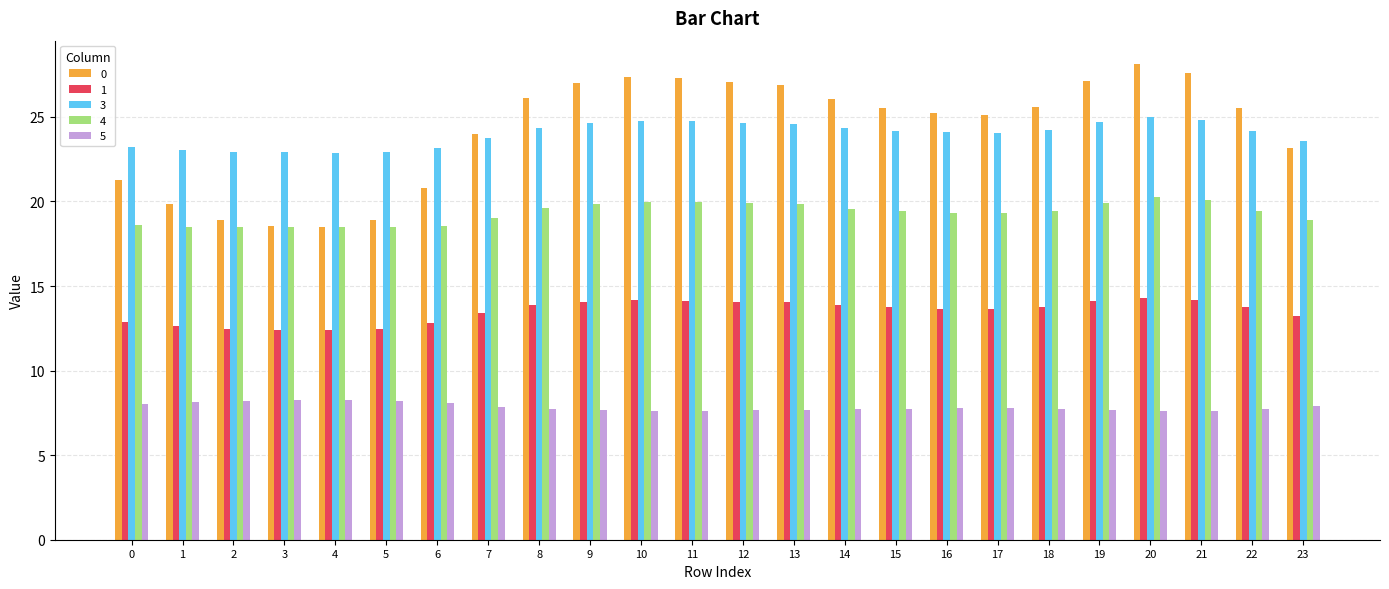

What is the total value across all series at 3?

80.6